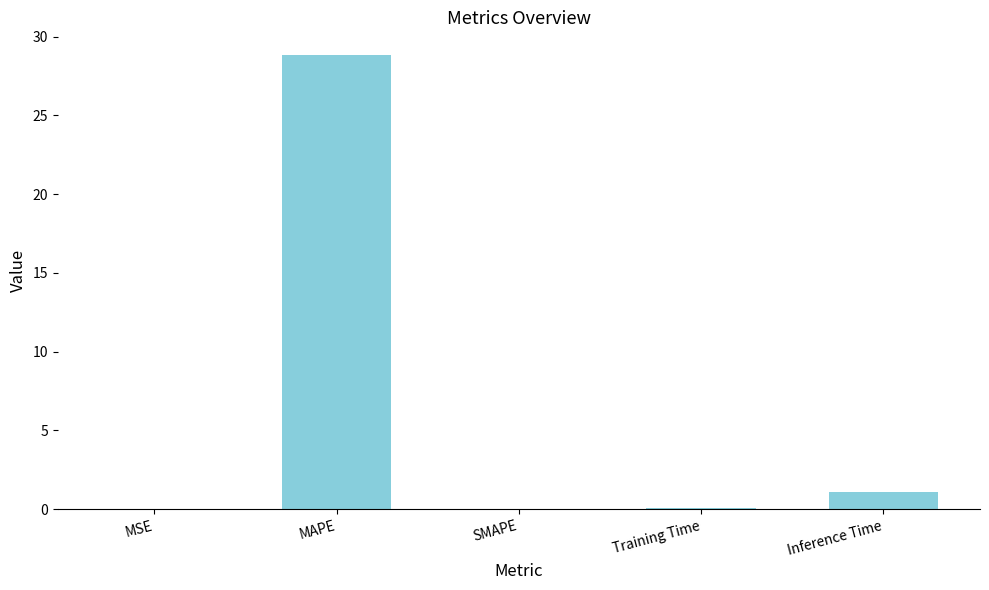

True or false: the data shows 1.1 at Inference Time.

True